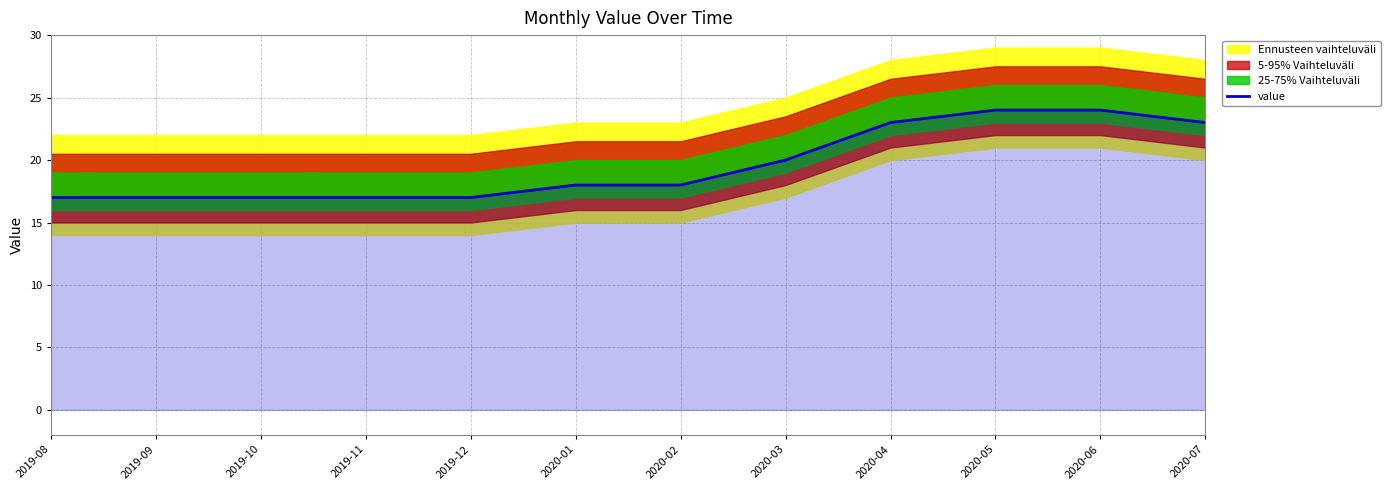

What is the value of the 10th point from the left?

24